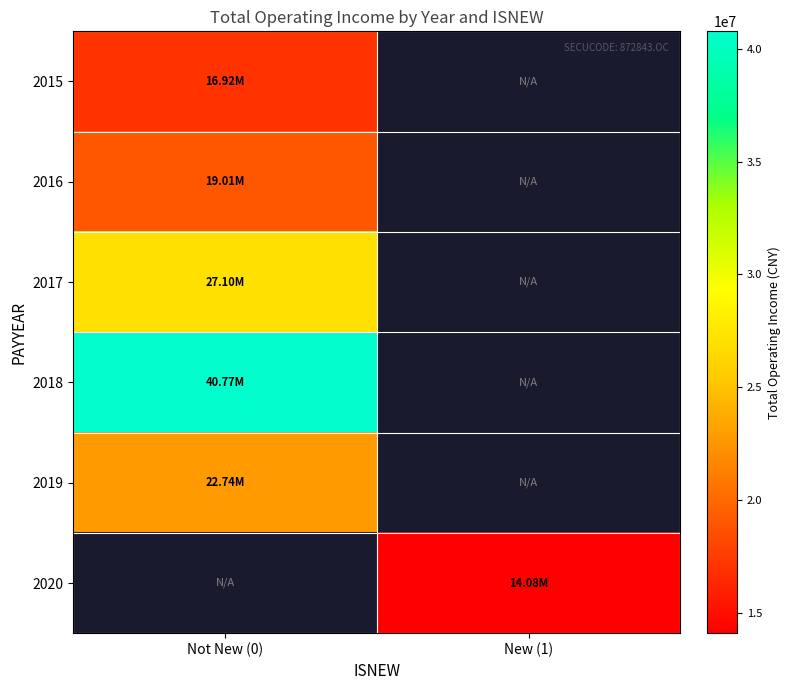

The 2017 series shows 27099758.1 at Not New (0). True or false?

True